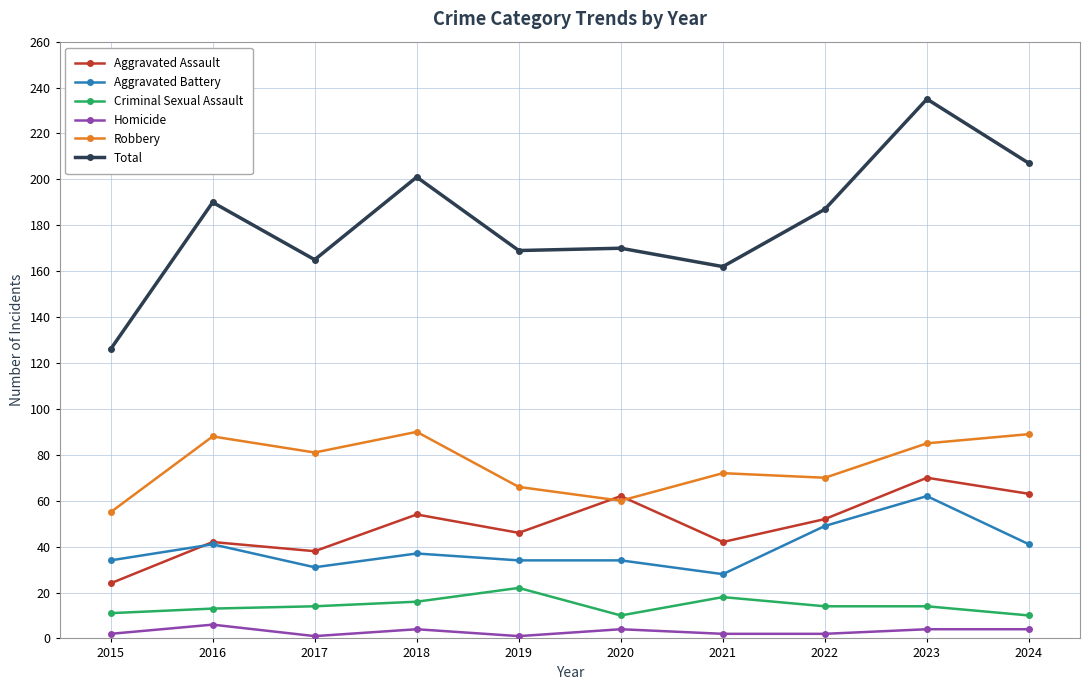

True or false: Homicide and Aggravated Battery intersect in this chart.

False